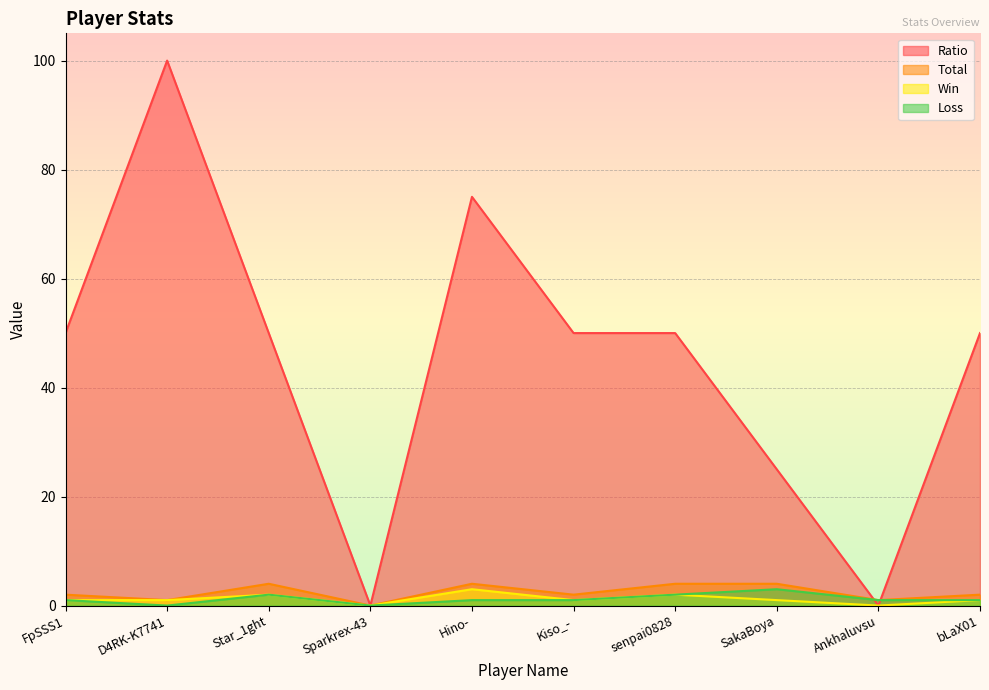

List the labels in order of Win value, largest first.

Hino-, Star_1ght, senpai0828, FpSSS1, D4RK-K7741, Kiso_-, SakaBoya, bLaX01, Sparkrex-43, Ankhaluvsu